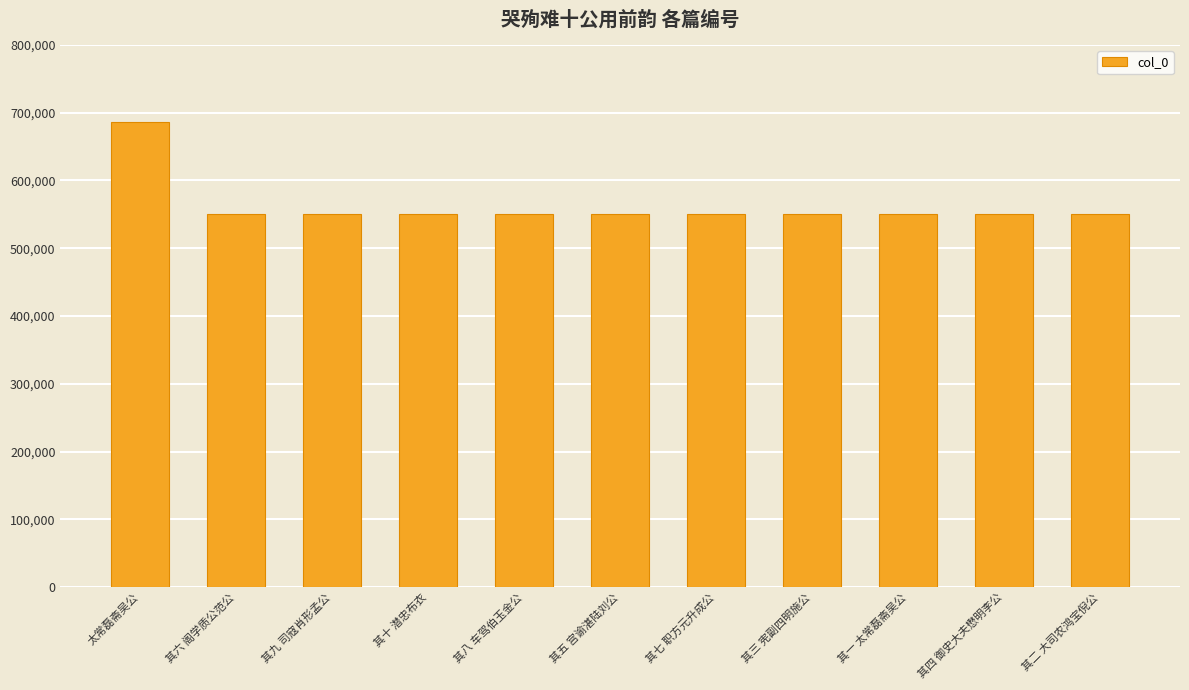

Between 太常磊斋吴公 and 其三 宪副四明施公, which is larger?

太常磊斋吴公